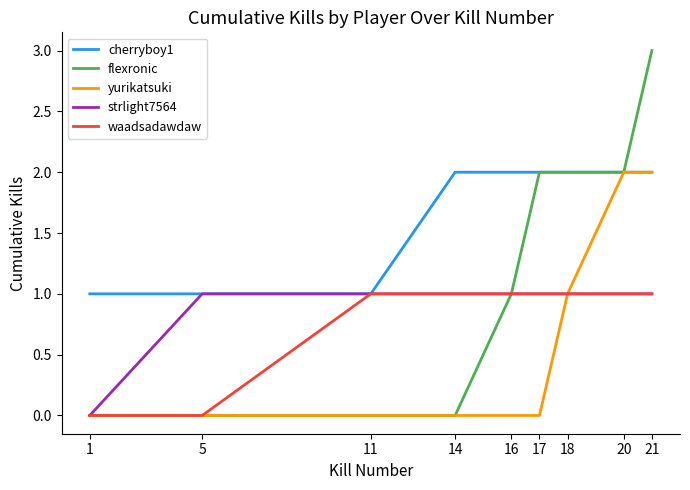

What is the difference between the flexronic values at 20 and 11?

2